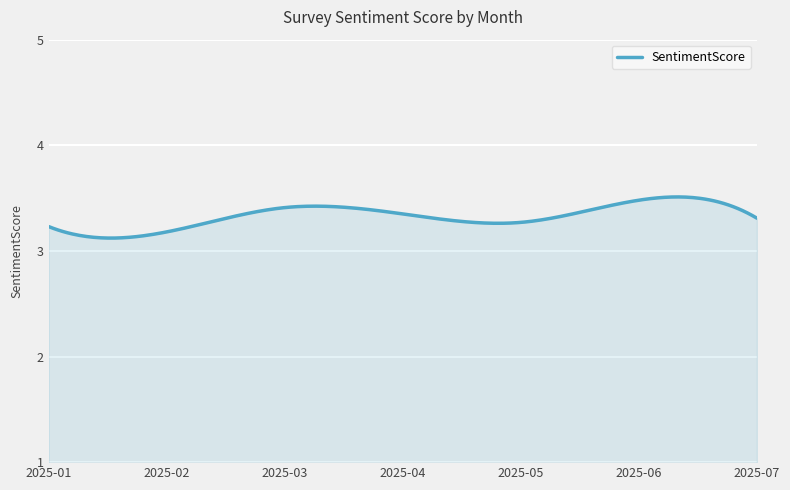

What is the difference between the maximum and minimum values?

0.4